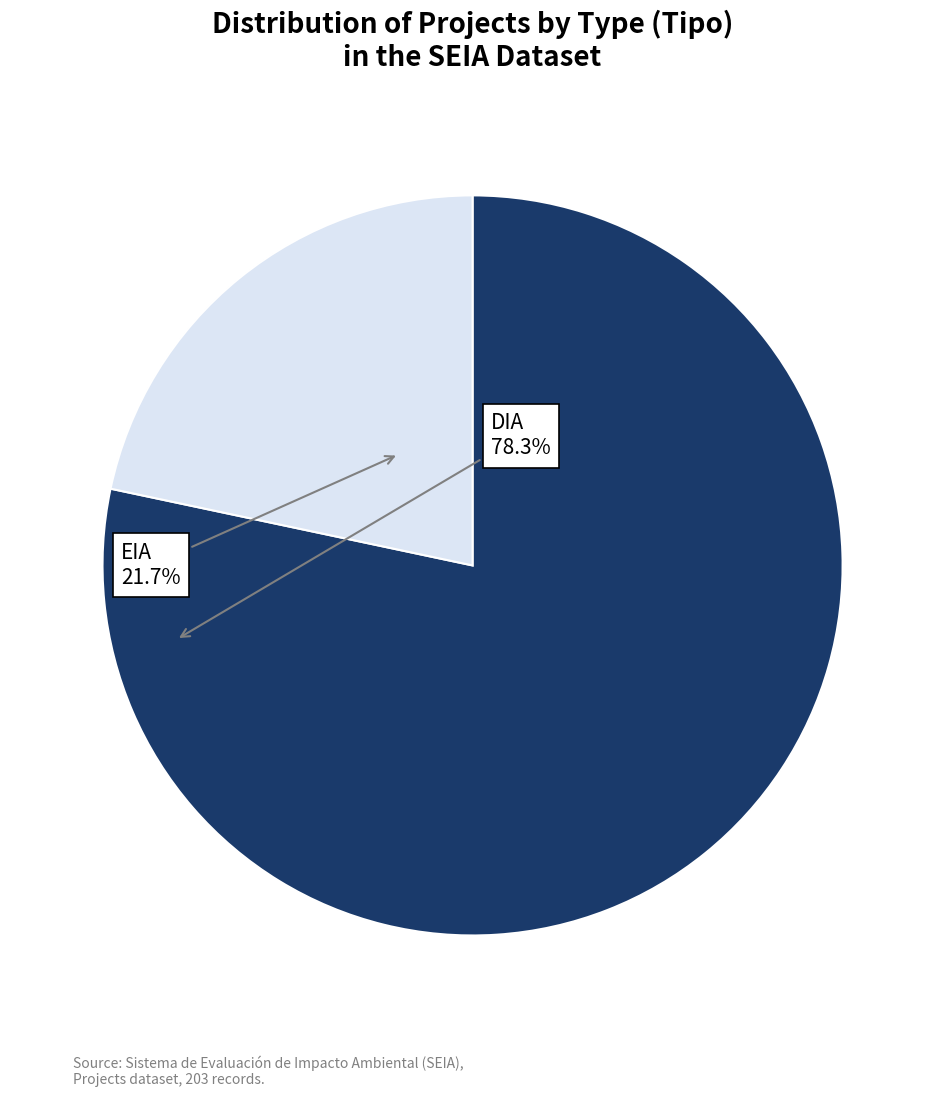

Is there any slice that represents more than half of the pie?

Yes